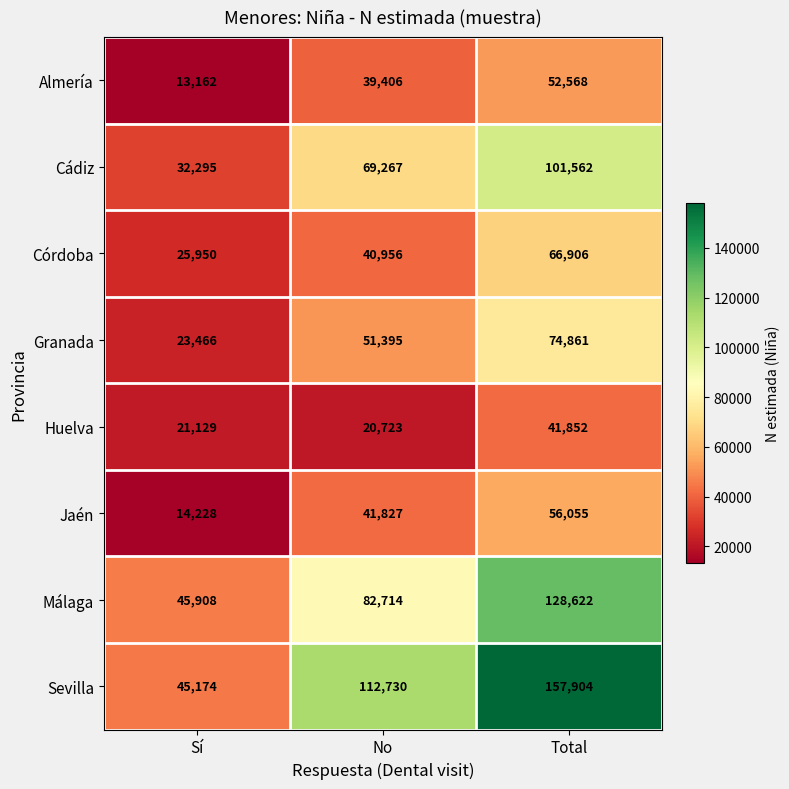

Between No and Total, which series saw the biggest shift?

Málaga